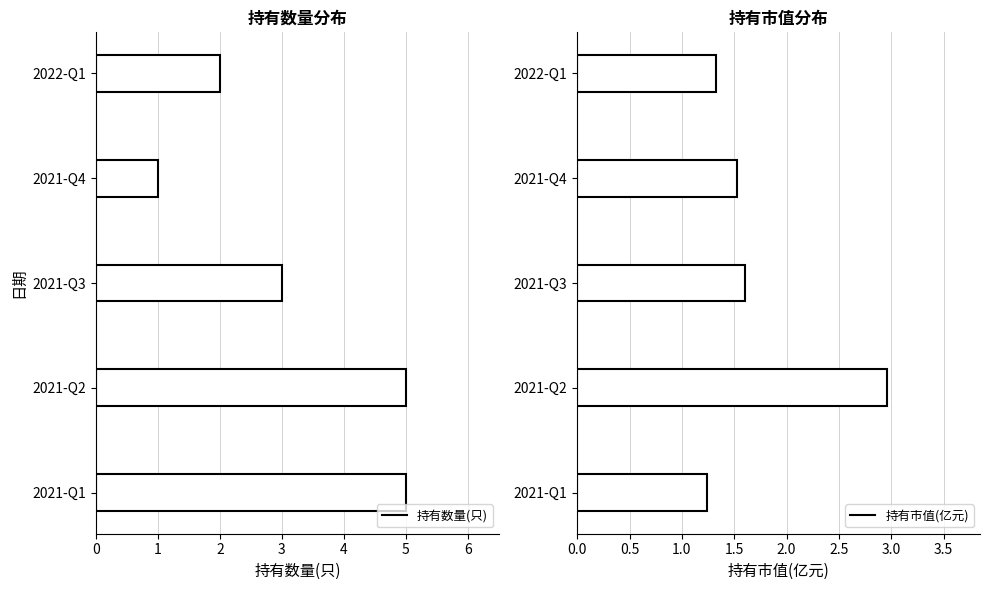

What value does the 持有市值(亿元) series have at 2022-Q1?

1.3